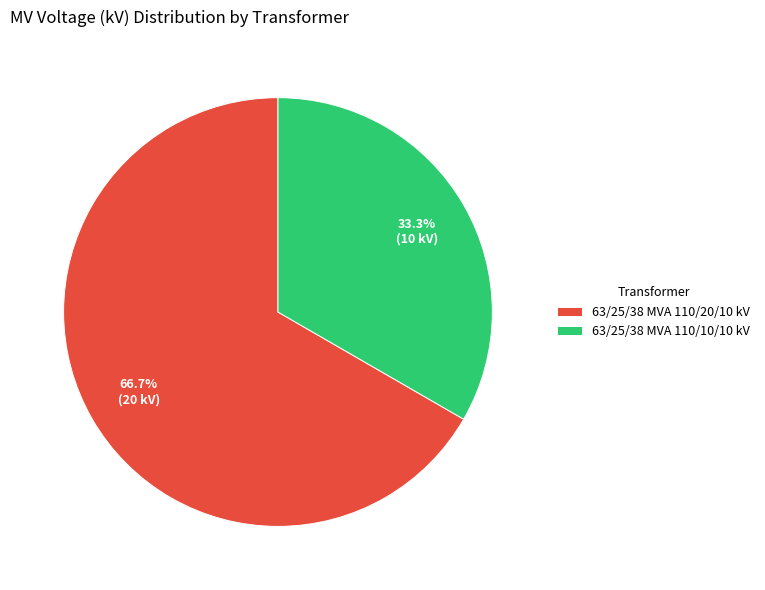

What is the largest slice in the pie chart?

63/25/38 MVA 110/20/10 kV